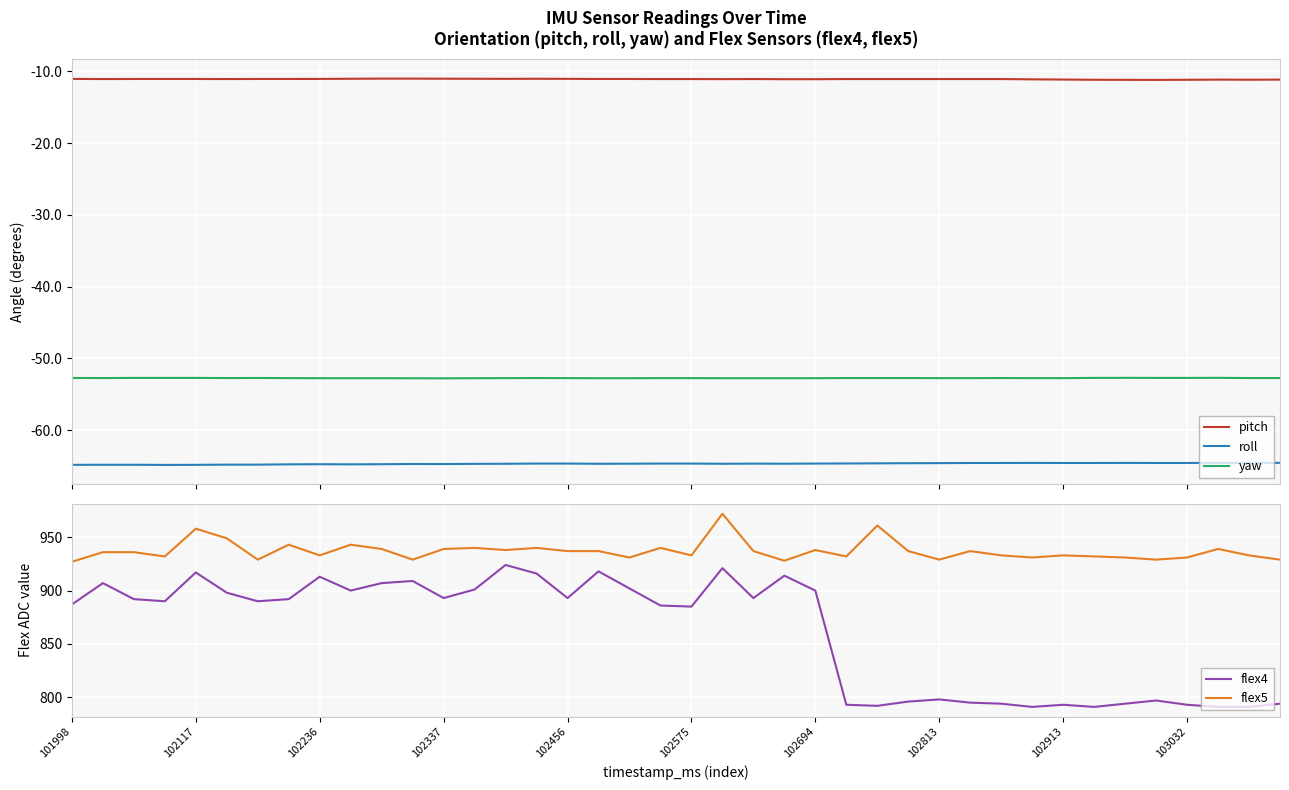

What is the smallest value displayed?

-64.8